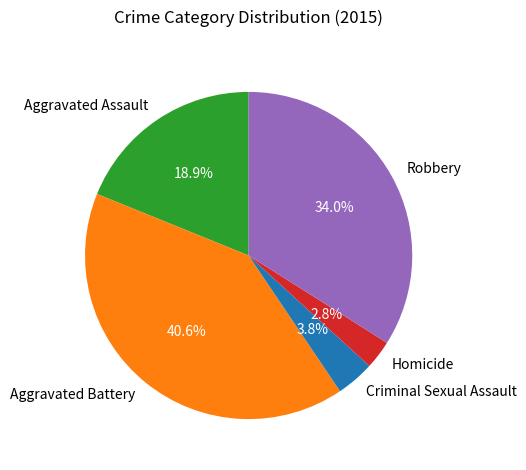

How many slices are in this pie chart?

5